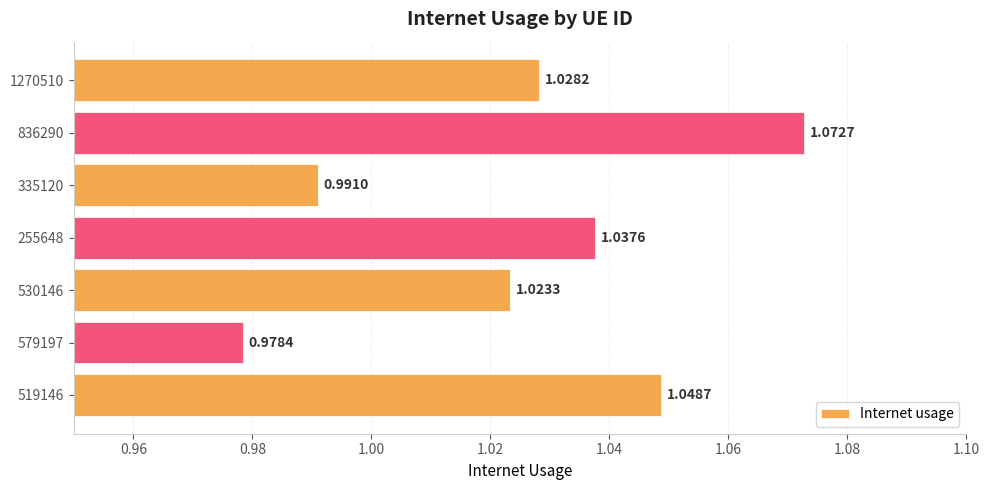

Rank the categories by value from lowest to highest.

579197, 335120, 530146, 1270510, 255648, 519146, 836290